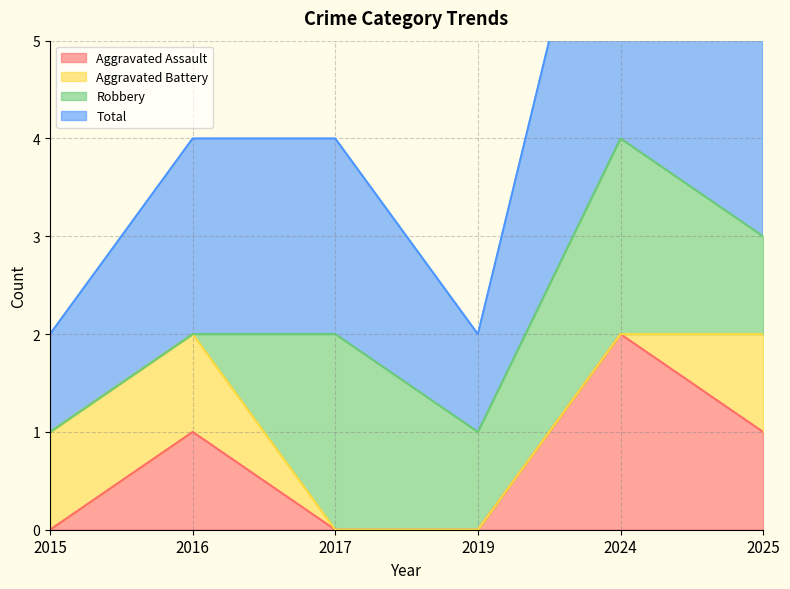

What is the difference between the maximum and second lowest values in the Total series?

3